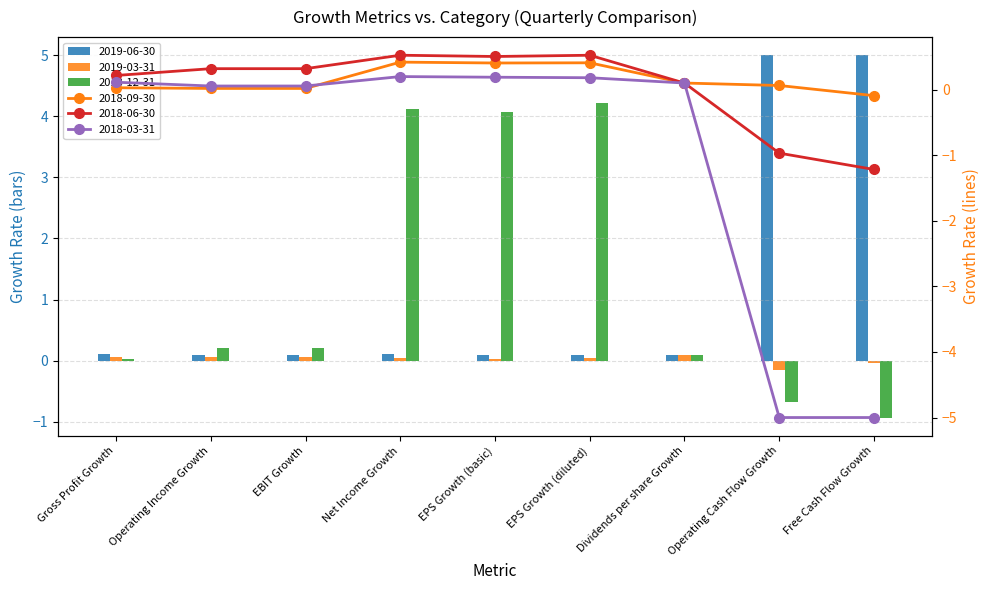

What is the maximum value for 2019-03-31?

0.1